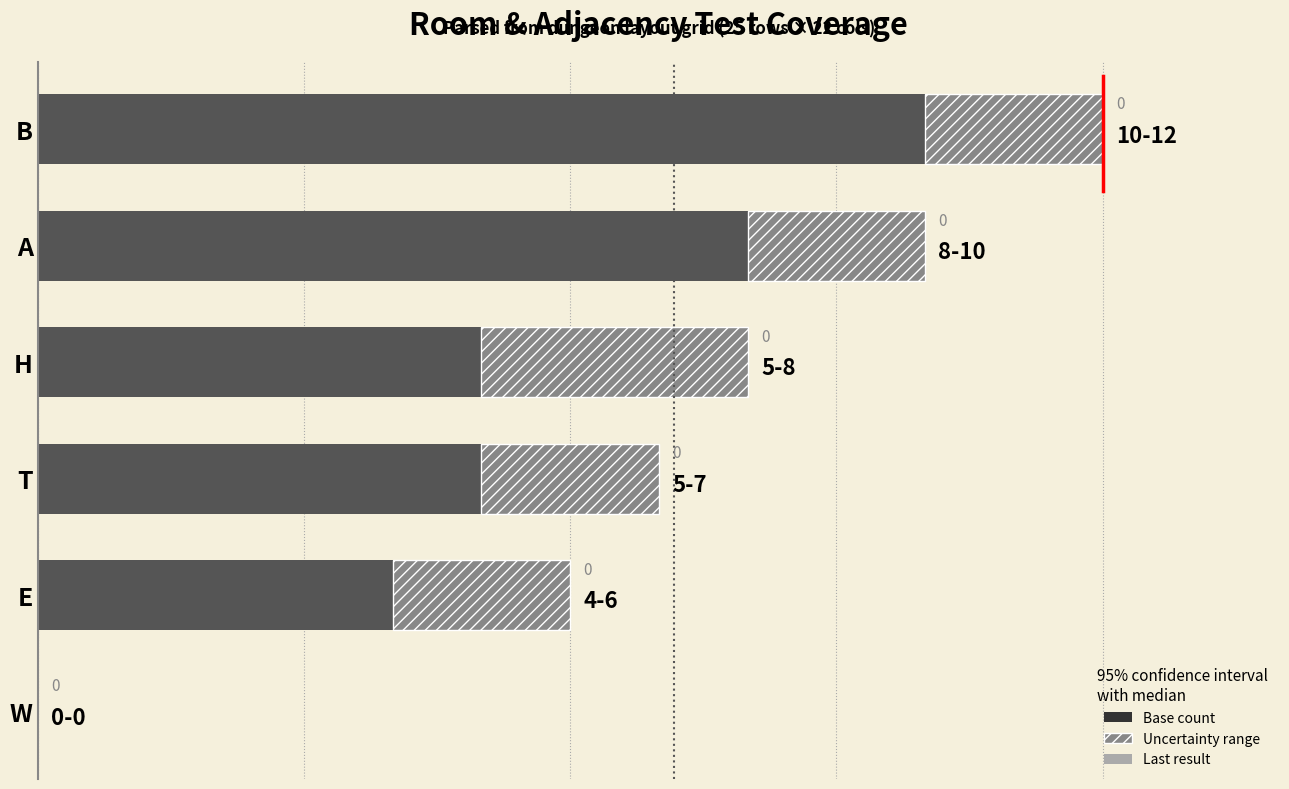

True or false: the data shows 10 at B.

True